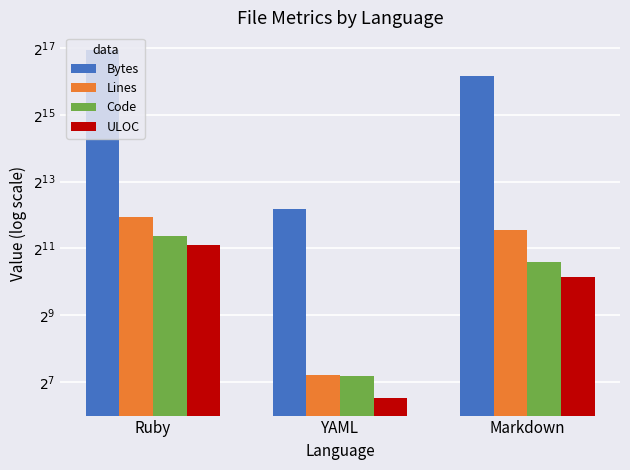

What is the average value of the ULOC series?

1134